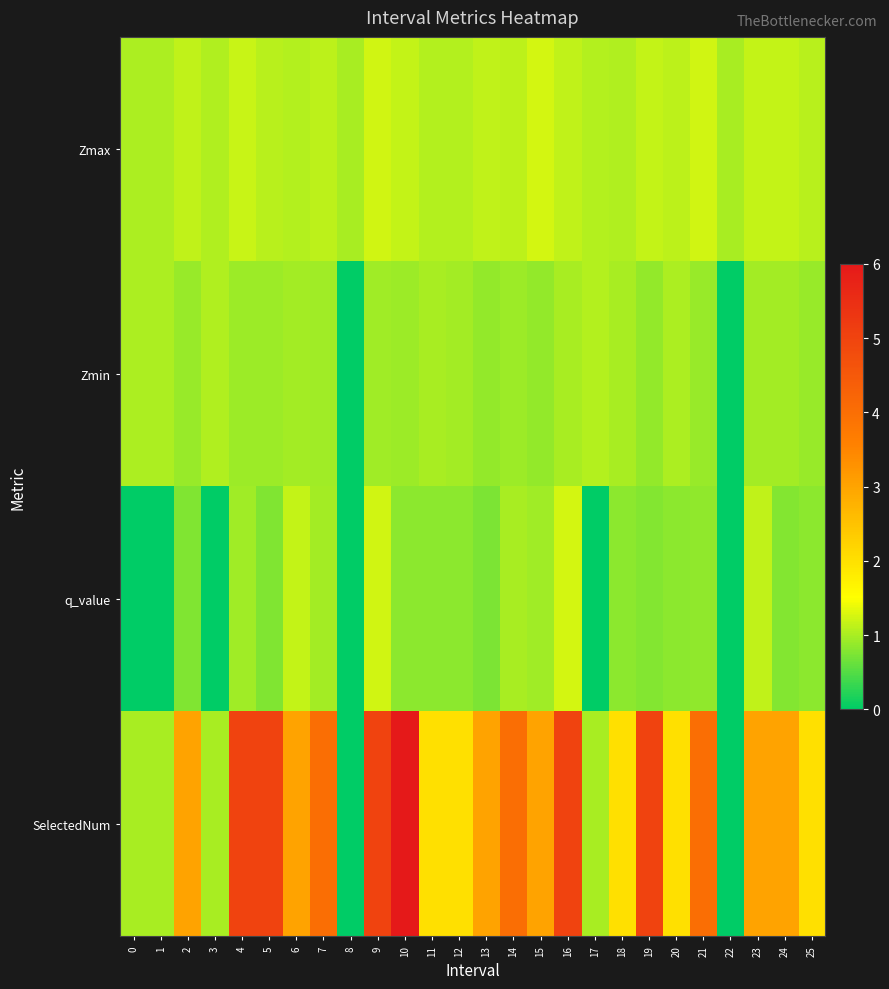

At 13, list the series in order from largest to smallest.

SelectedNum, Zmax, Zmin, q_value